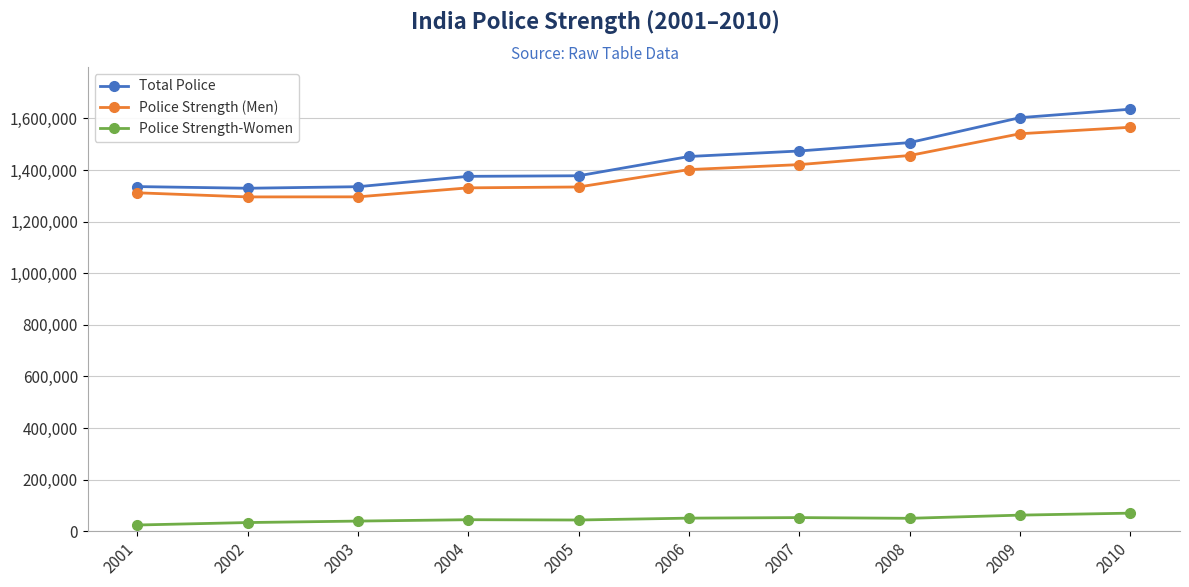

What is the minimum value for Police Strength (Men)?

1295735